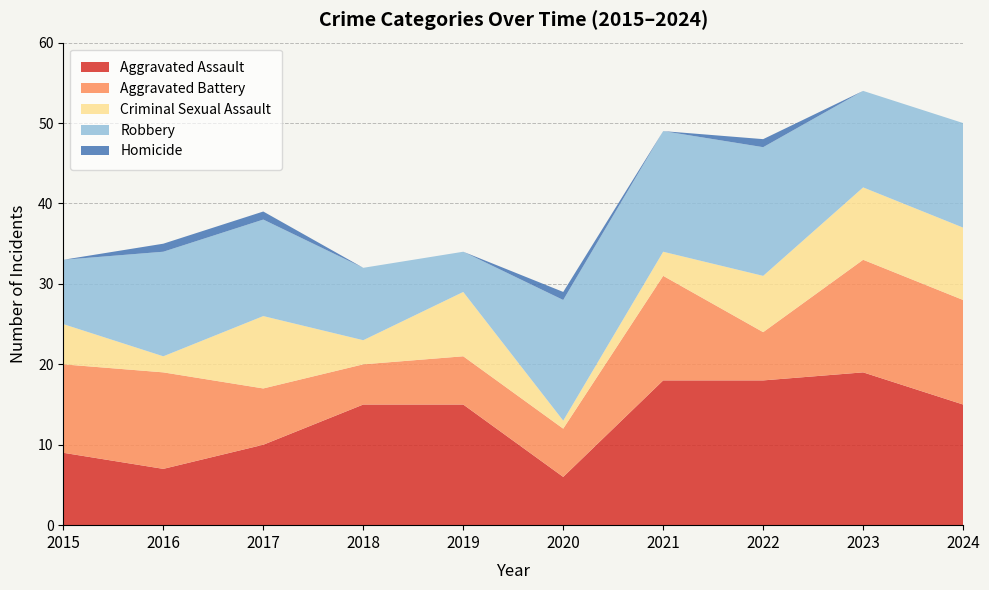

Reading left to right, list all the values displayed in this chart.

Aggravated Assault: 2015=9	2016=7	2017=10	2018=15	2019=15	2020=6	2021=18	2022=18	2023=19	2024=15
Aggravated Battery: 2015=11	2016=12	2017=7	2018=5	2019=6	2020=6	2021=13	2022=6	2023=14	2024=13
Criminal Sexual Assault: 2015=5	2016=2	2017=9	2018=3	2019=8	2020=1	2021=3	2022=7	2023=9	2024=9
Robbery: 2015=8	2016=13	2017=12	2018=9	2019=5	2020=15	2021=15	2022=16	2023=12	2024=13
Homicide: 2015=0	2016=1	2017=1	2018=0	2019=0	2020=1	2021=0	2022=1	2023=0	2024=0